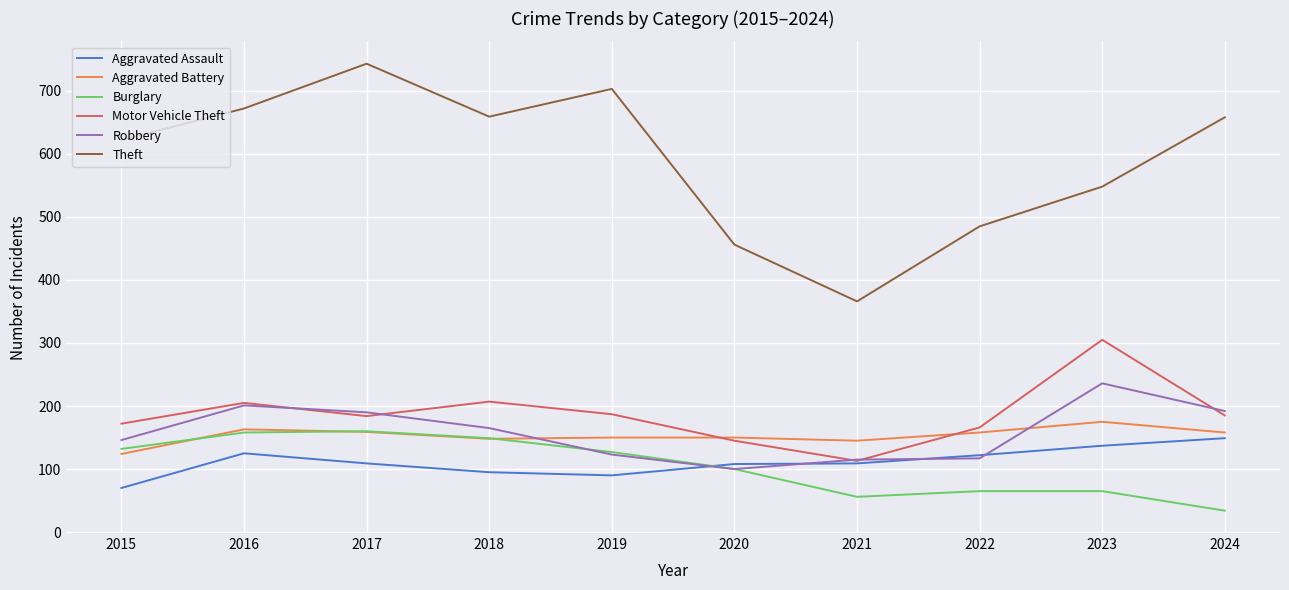

True or false: Aggravated Assault has a value of 35 at 2015.

False